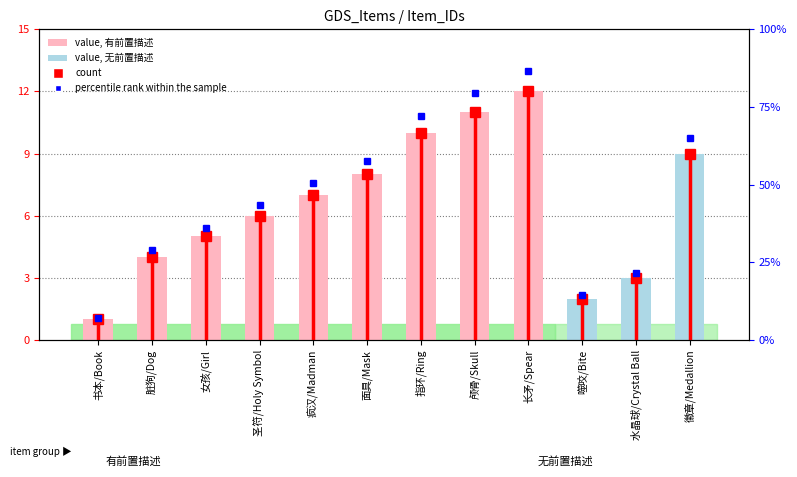

Is it true that count equals 0.3 at 书本/Book?

False